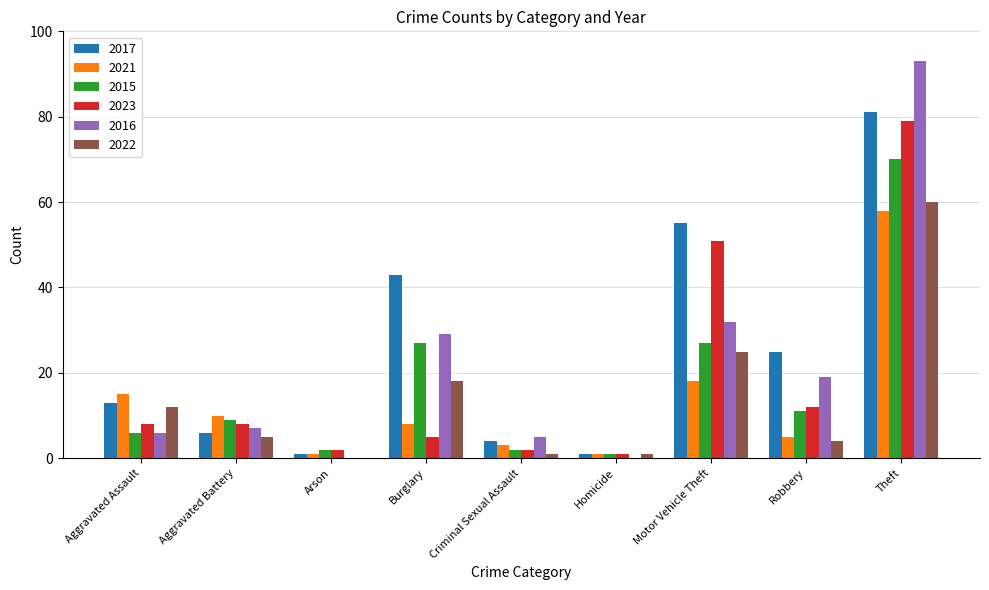

How many categories are shown in the chart?

9